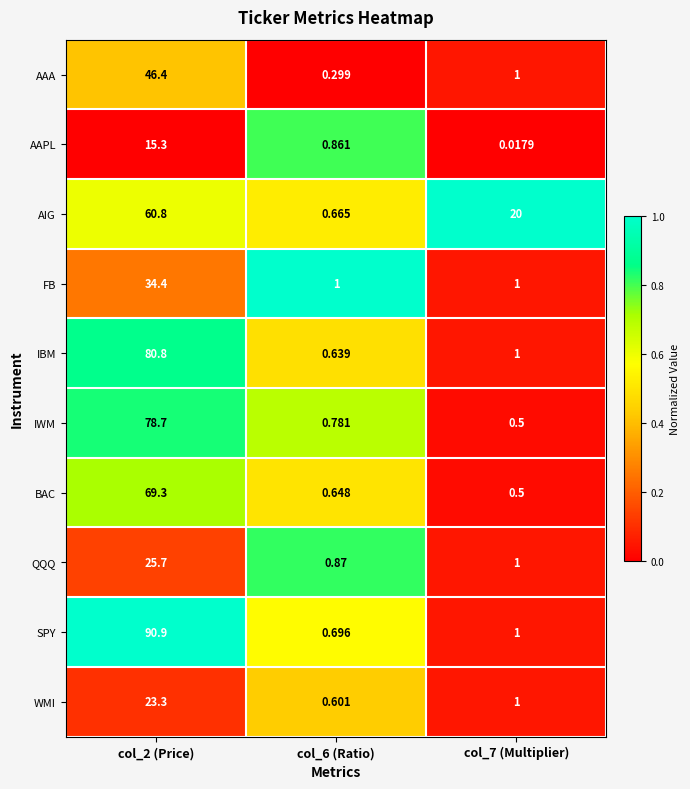

At col_6 (Ratio), list the series in order from largest to smallest.

FB, QQQ, AAPL, IWM, SPY, AIG, BAC, IBM, WMI, AAA